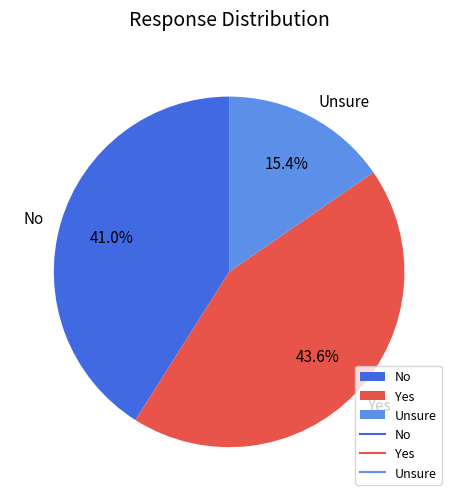

What percentage is the No slice, to the nearest percent?

41%